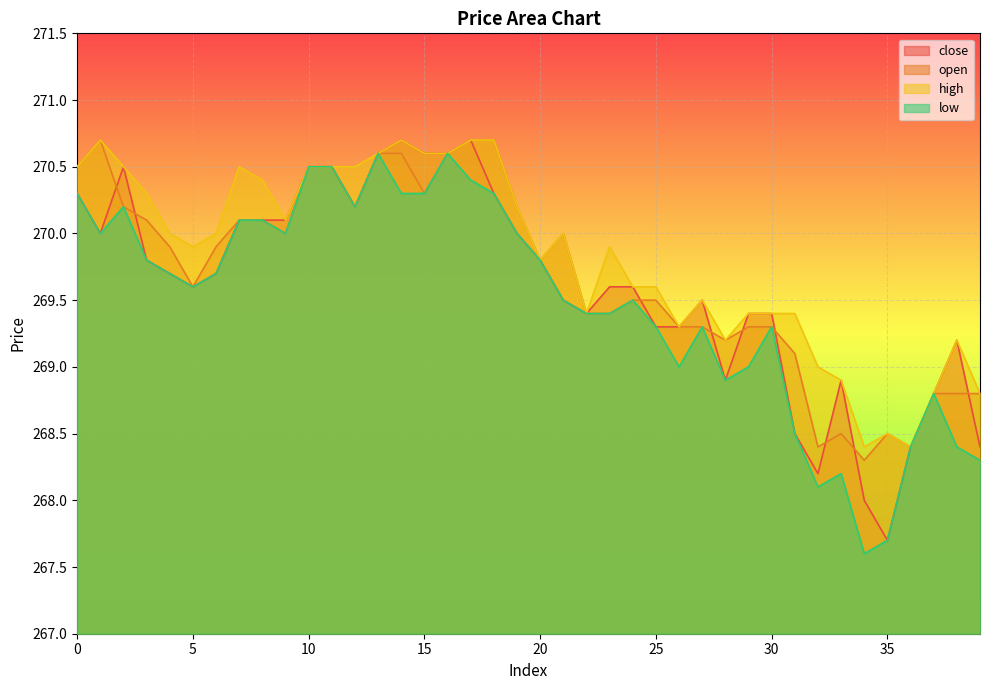

How many lines are shown in the chart?

4